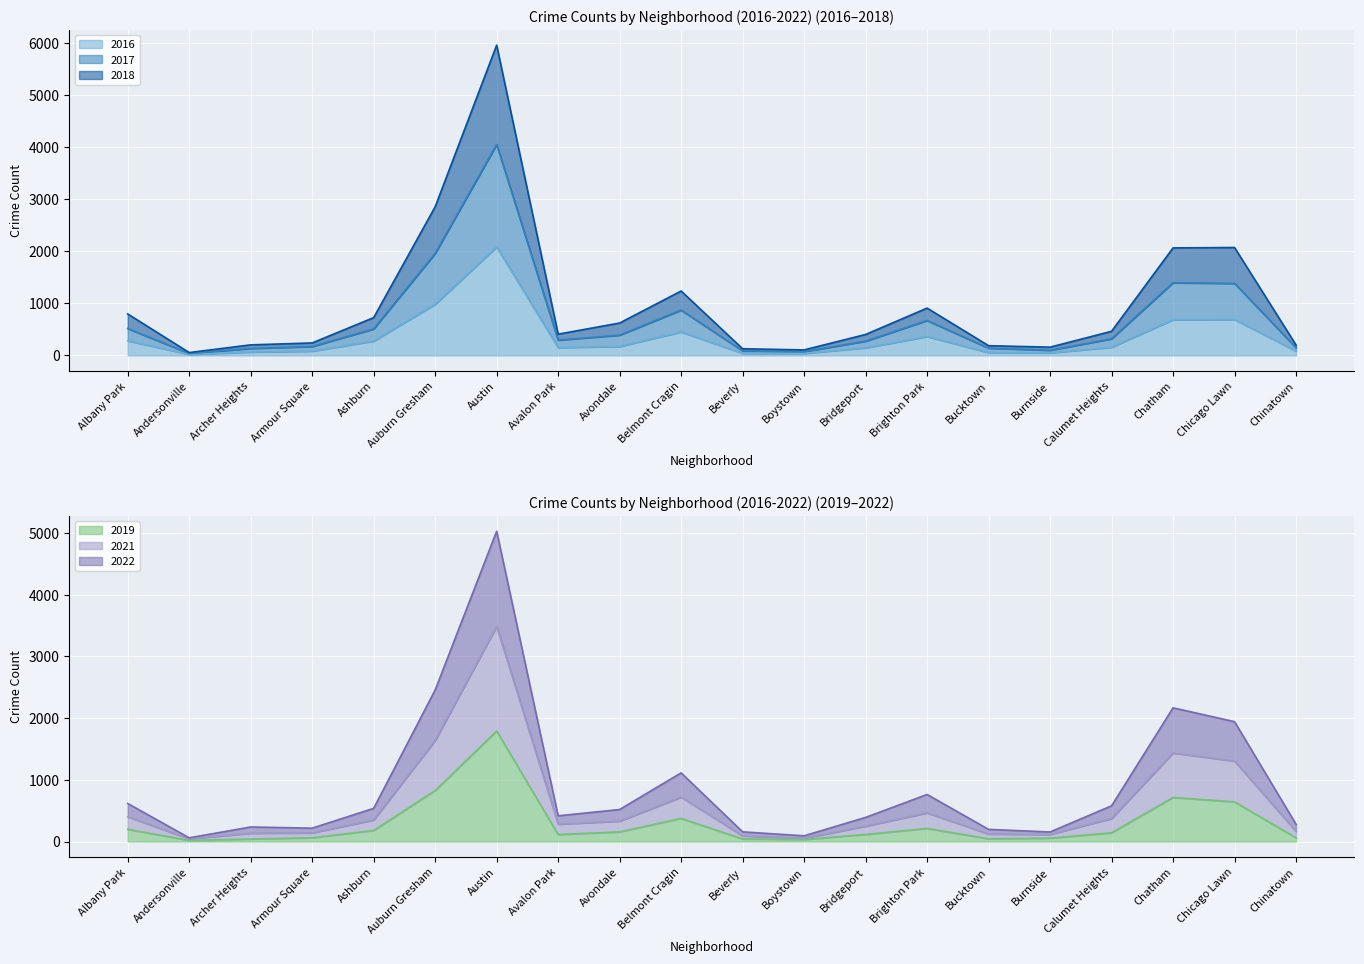

How many values in the 2022 series exceed 519?

9